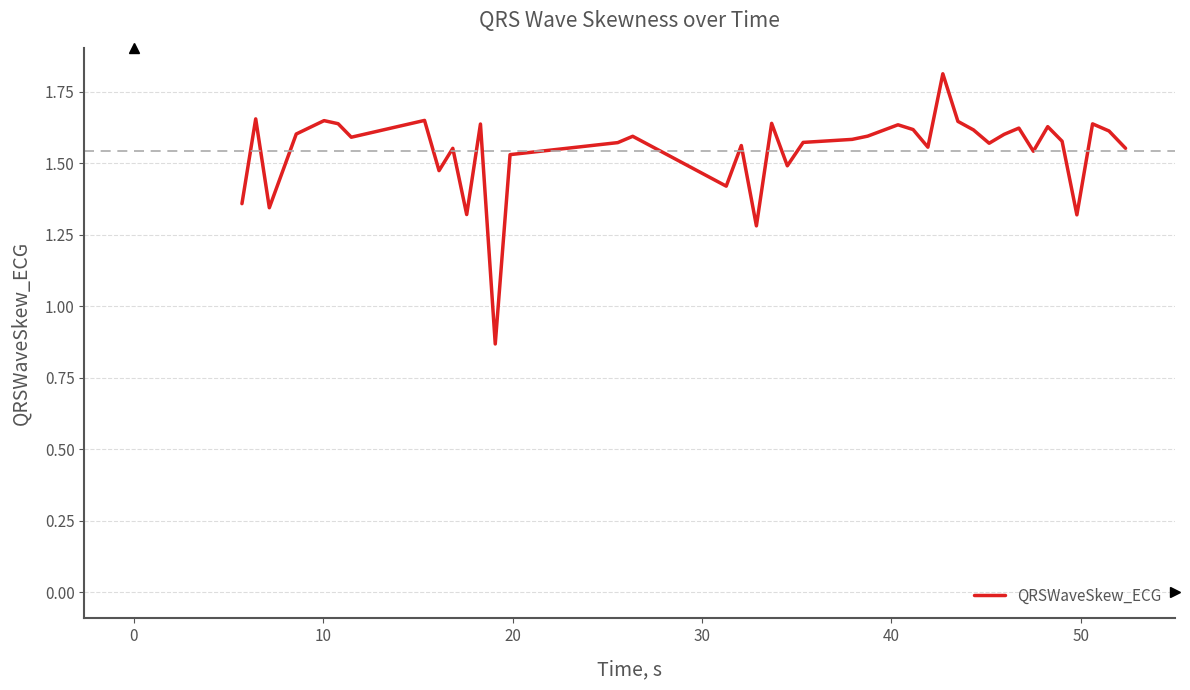

What is the greatest value displayed?

1.8